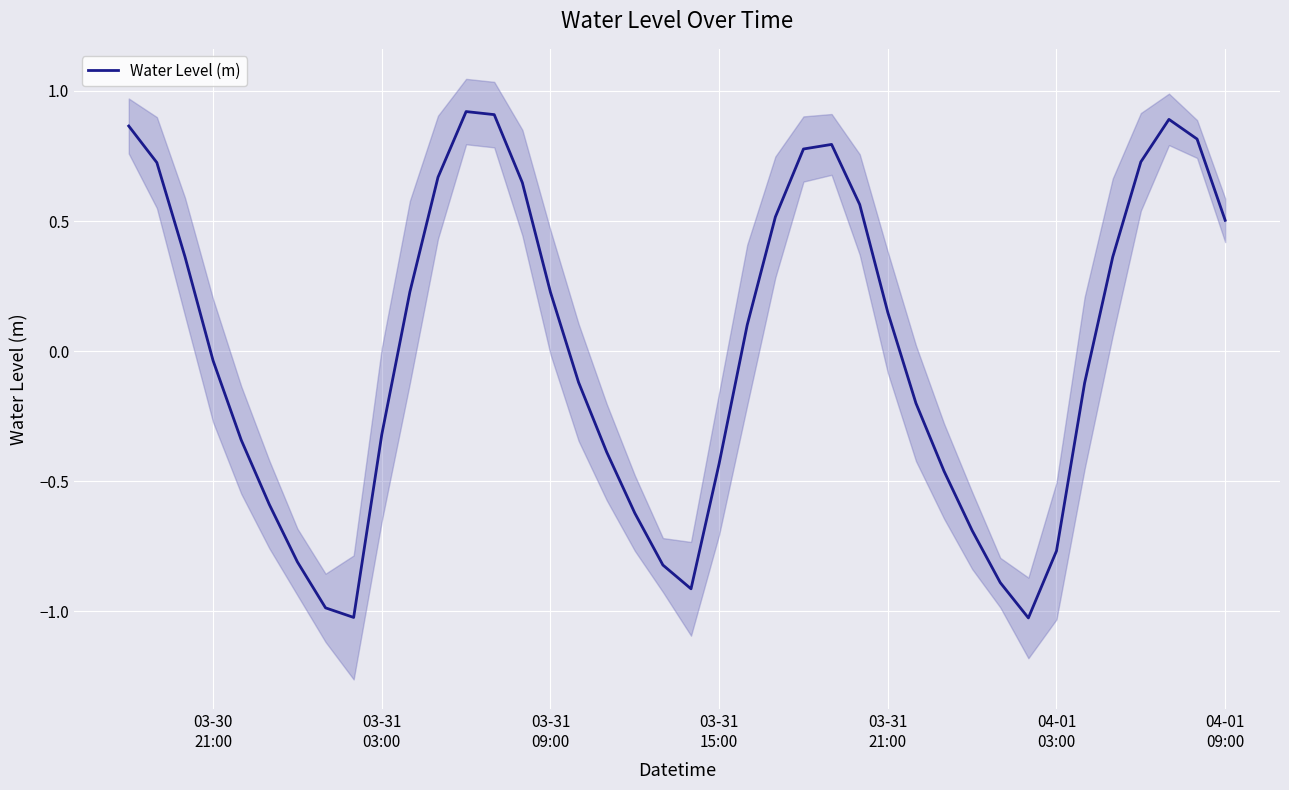

What is the lowest value of the Water Level (m) series?

-1.0